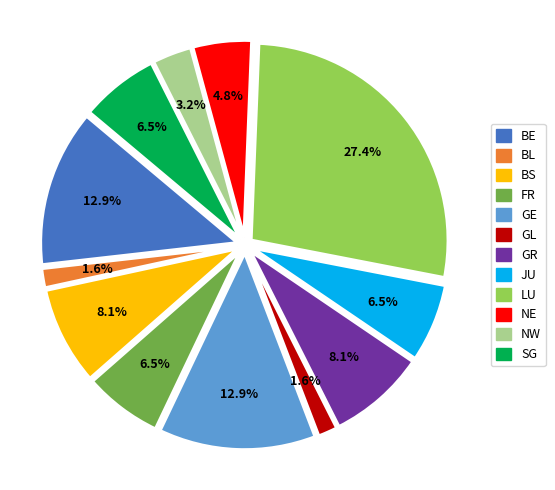

Is there a majority slice in this chart?

No